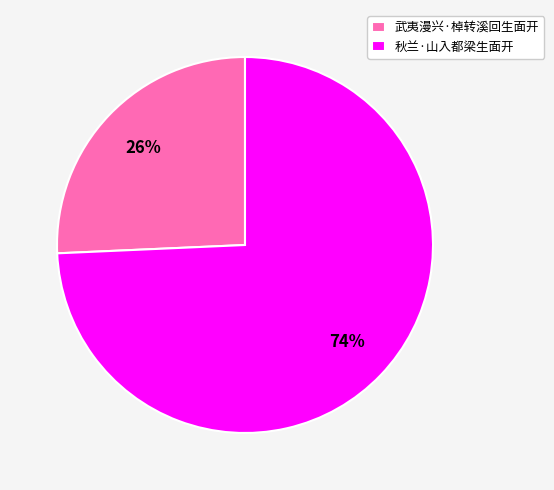

To the nearest percent, what is the combined percentage of 秋兰·山入都梁生面开 and 武夷漫兴·棹转溪回生面开?

100%